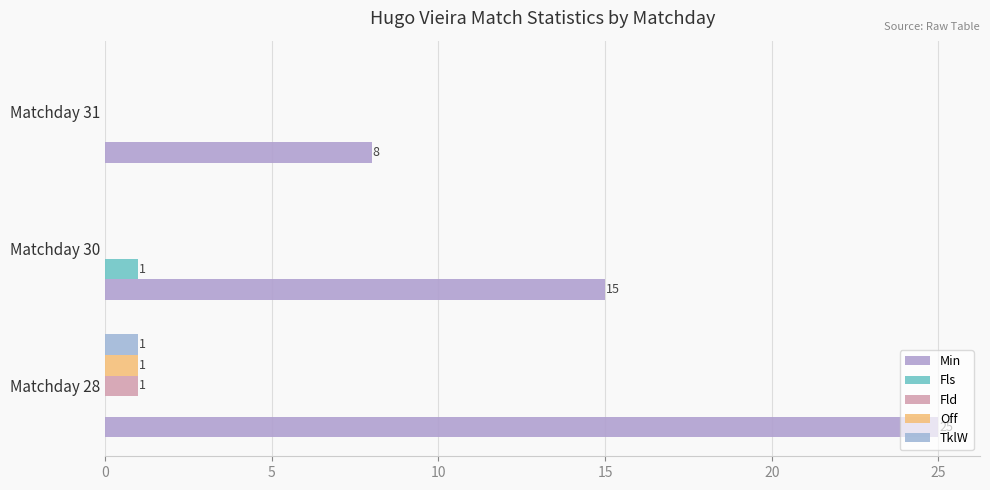

Count the number of categories in the chart.

3